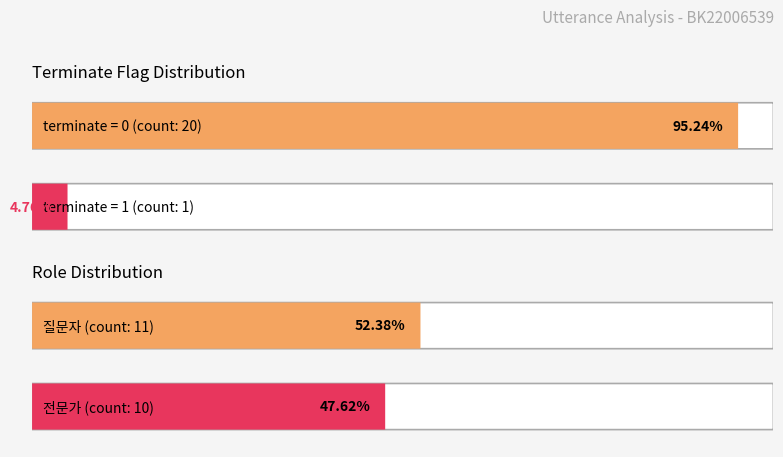

How many bars are there in each group?

2